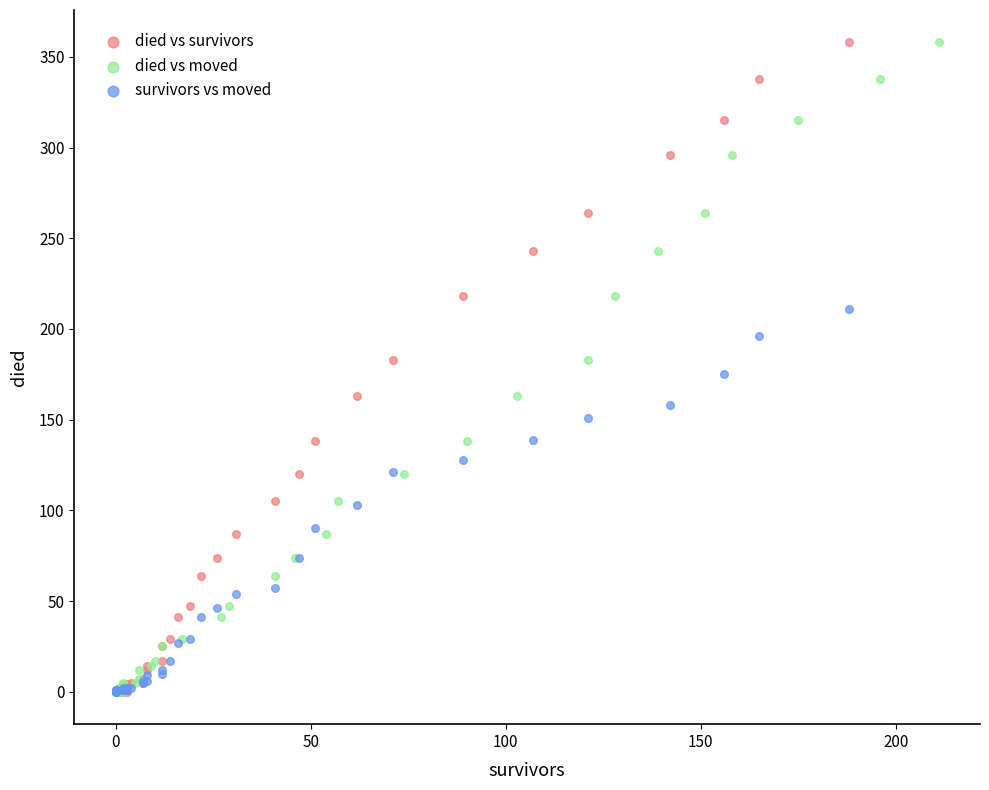

What are all the series names shown in the legend?

died vs survivors, died vs moved, survivors vs moved